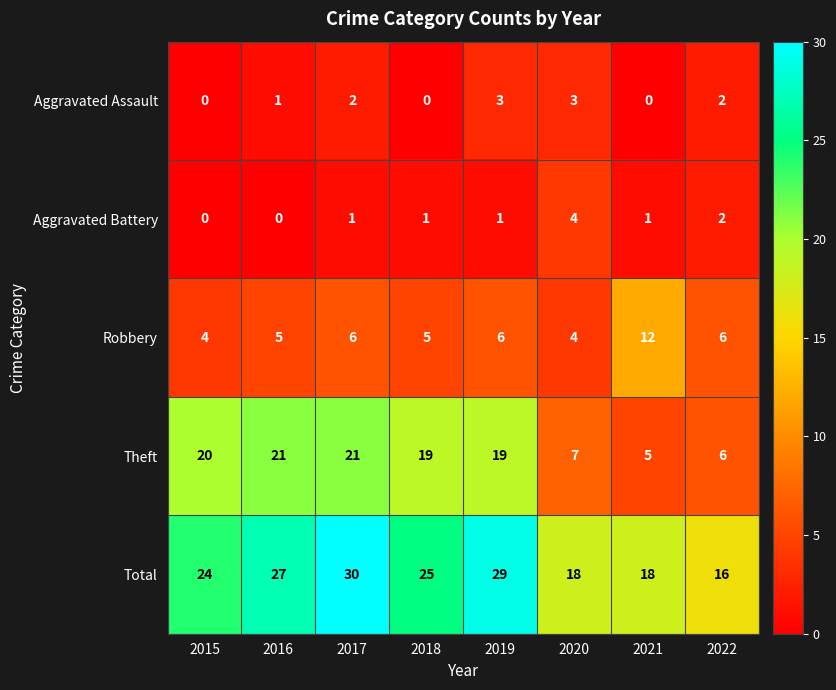

At which label is Aggravated Assault closest to 1?

2016